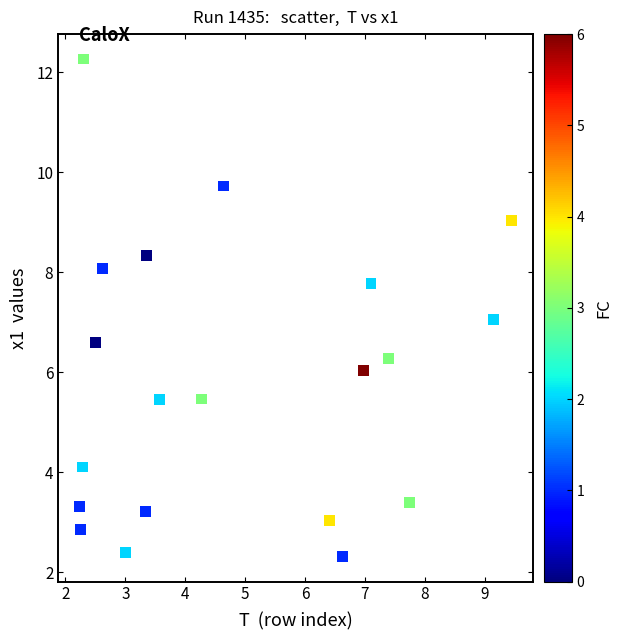

What is the range of Y values (max minus min)?

10.0